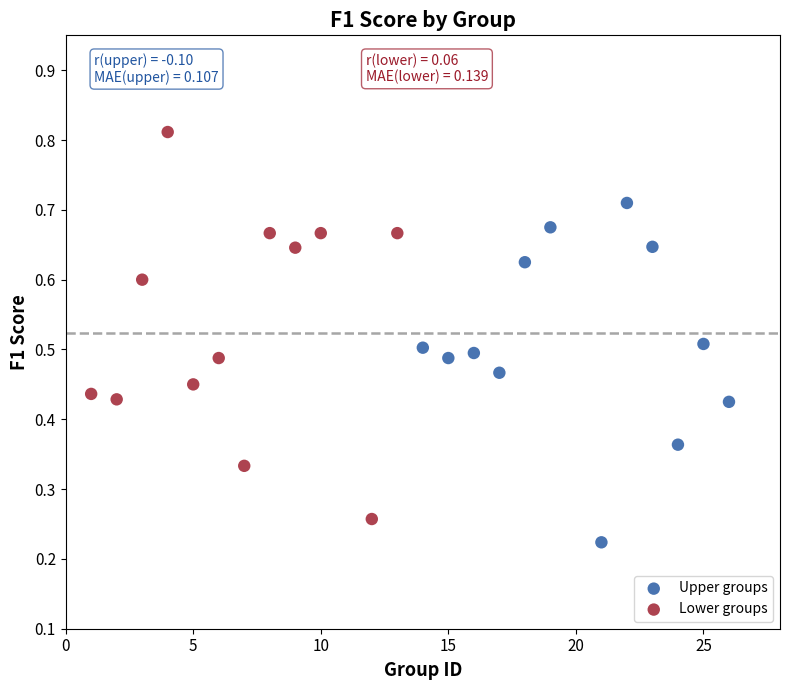

Which series reaches the maximum Y coordinate?

Lower groups